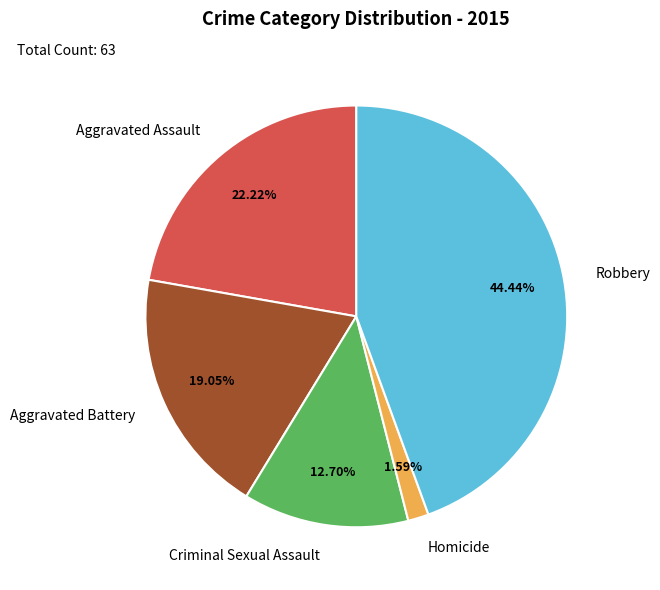

To the nearest percent, what is the combined percentage of Homicide and Robbery?

46%